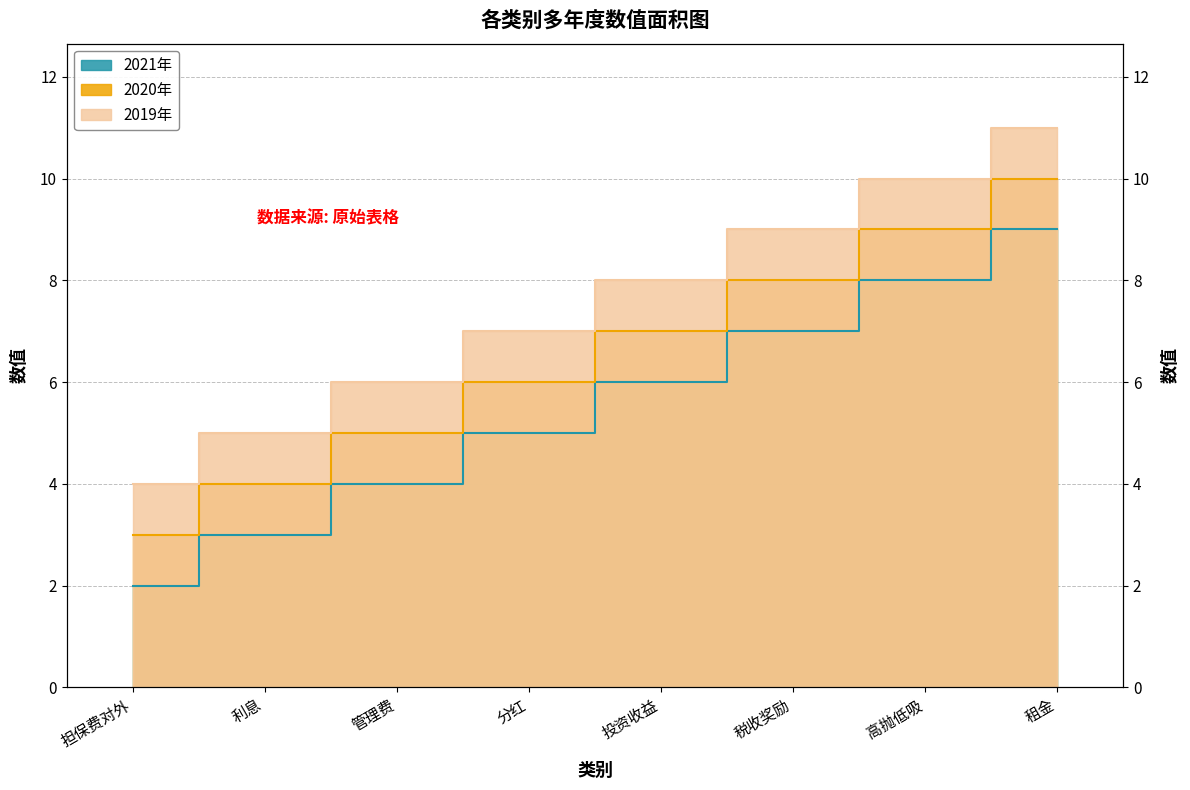

What is the sum of the 2020年 values at 利息 and 租金?

14